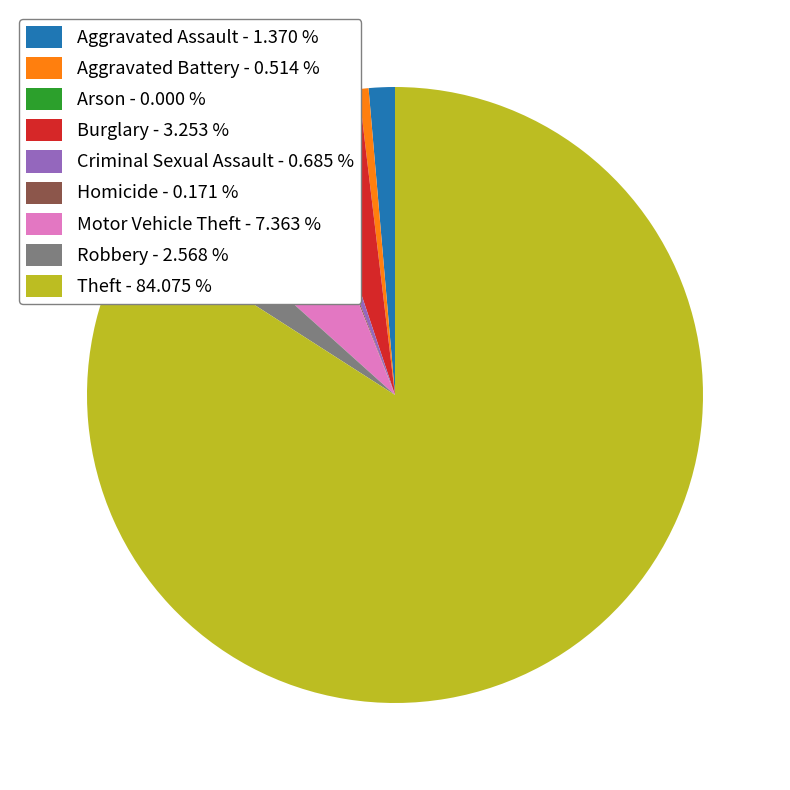

Approximately how many times larger is the value at Motor Vehicle Theft - 7.363 % compared to Robbery - 2.568 %?

2.9